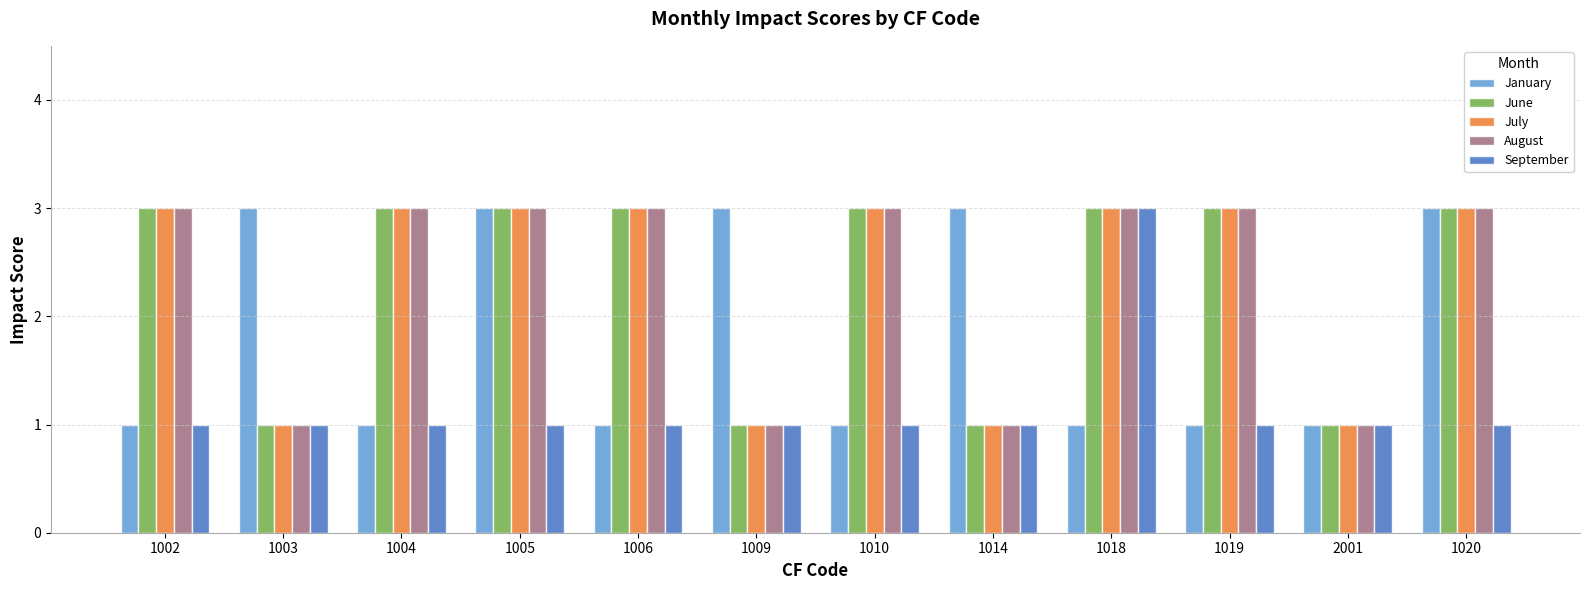

How many data points does each series have?

12